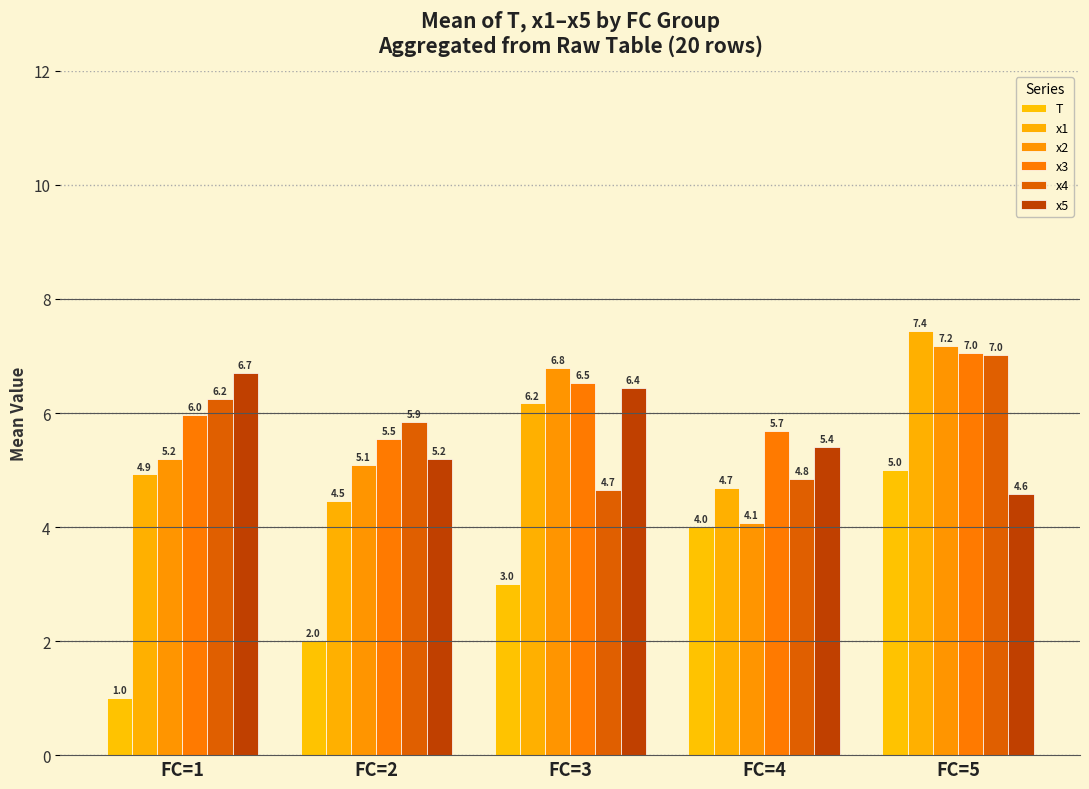

What is the total value across all series at FC=5?

38.3